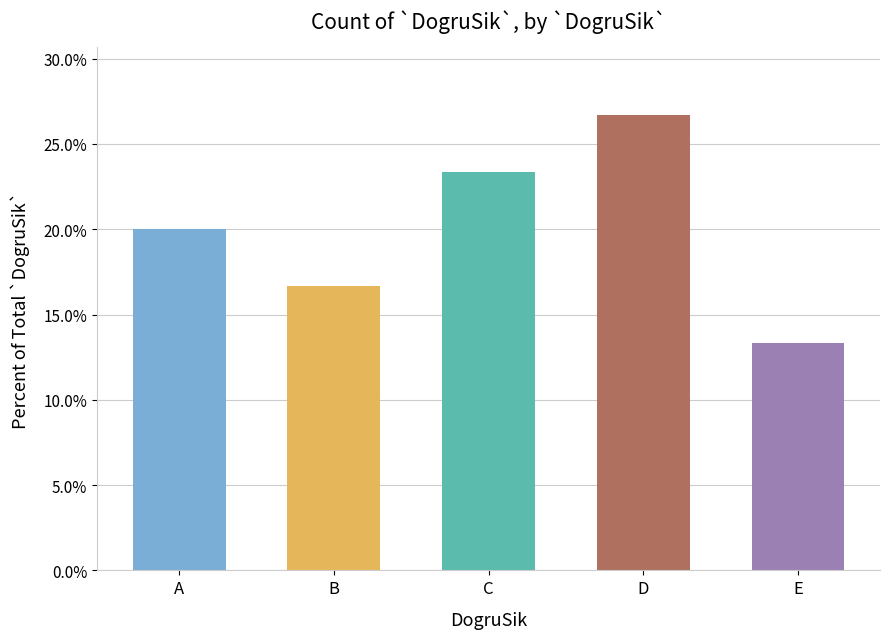

Which has a higher value, E or B?

B